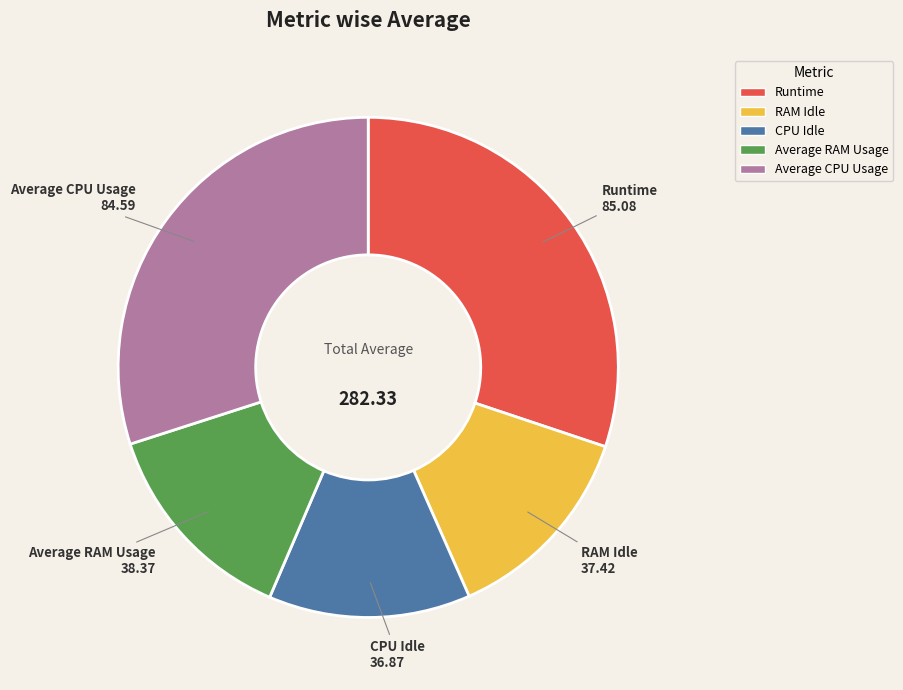

Is there any slice that represents more than half of the pie?

No